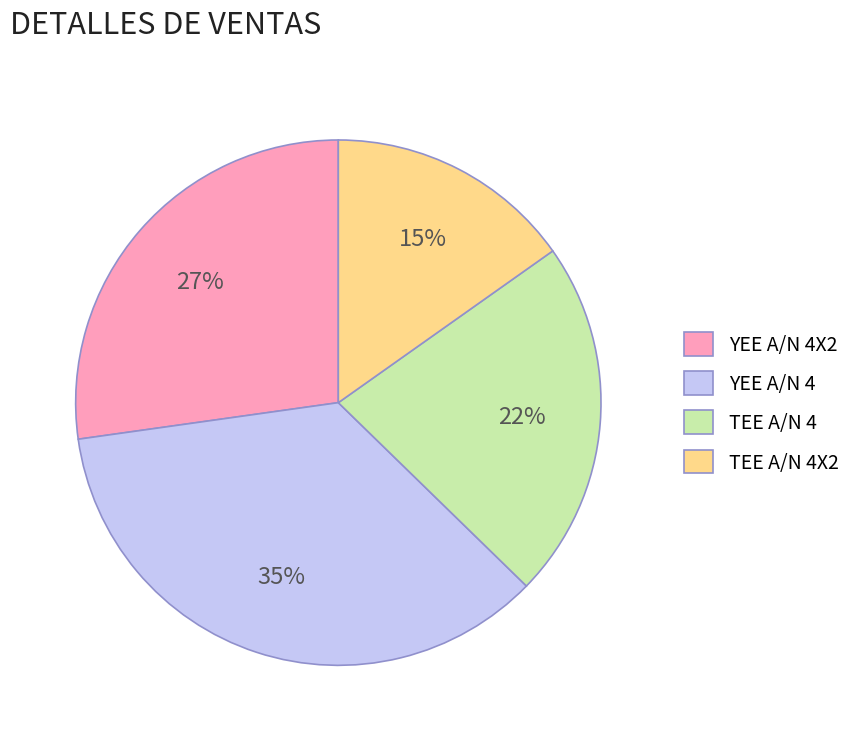

Is it true that TEE A/N 4 is 33% of the pie?

False